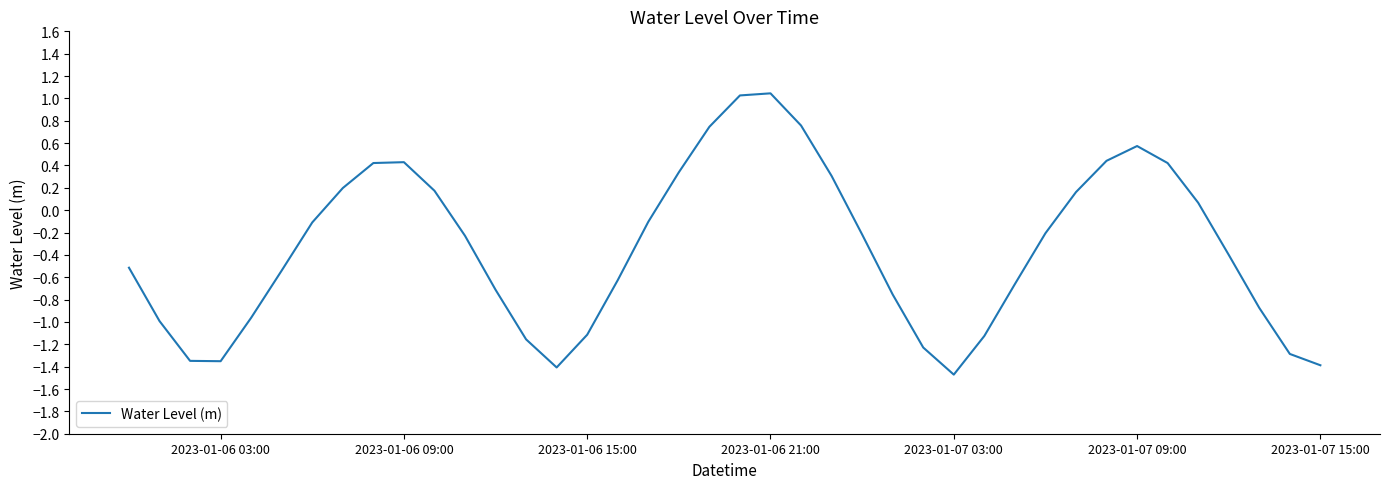

What is the difference between the maximum and minimum values?

2.5